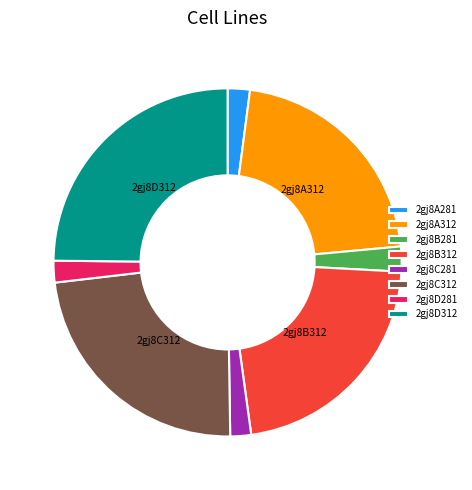

What is the ratio of the value at 2gj8A281 to the value at 2gj8D281?

1.0